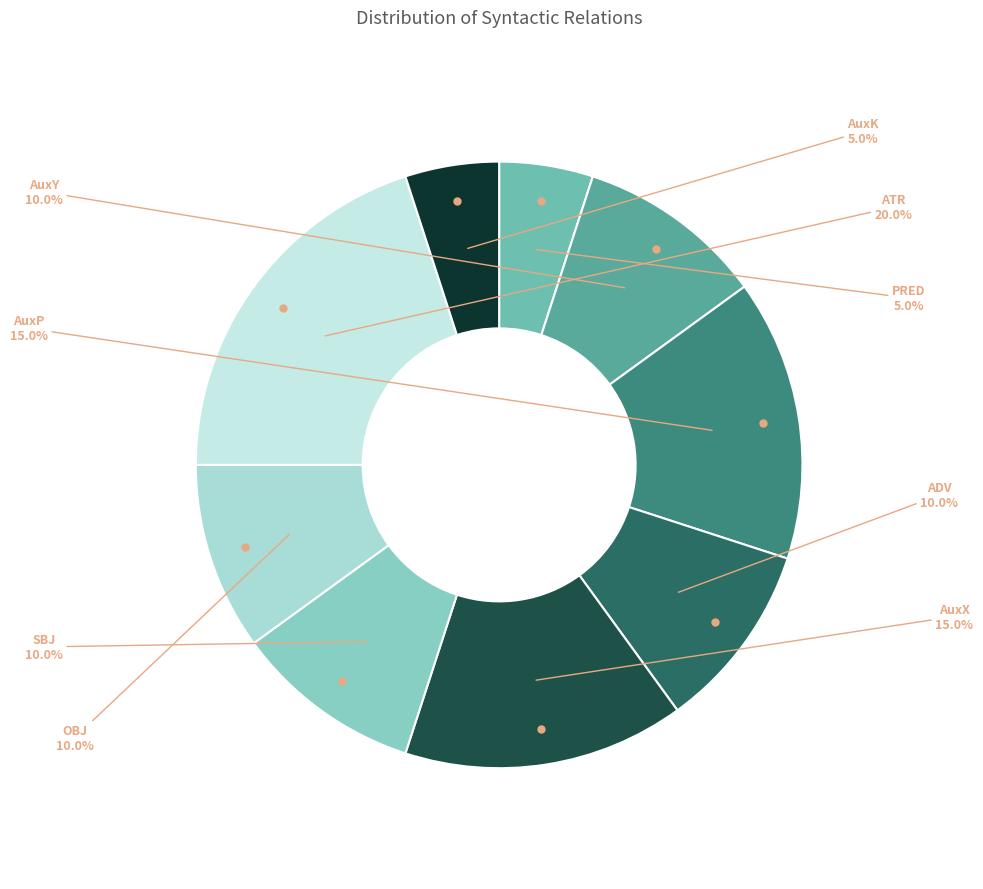

What is the smallest slice in the pie chart?

PRED